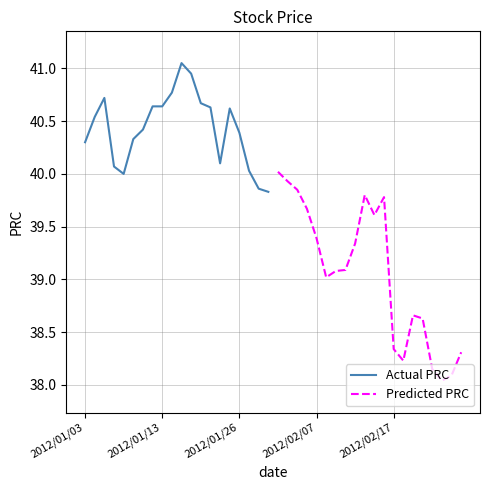

The value of Predicted PRC at 19 is 68.2. True or false?

False